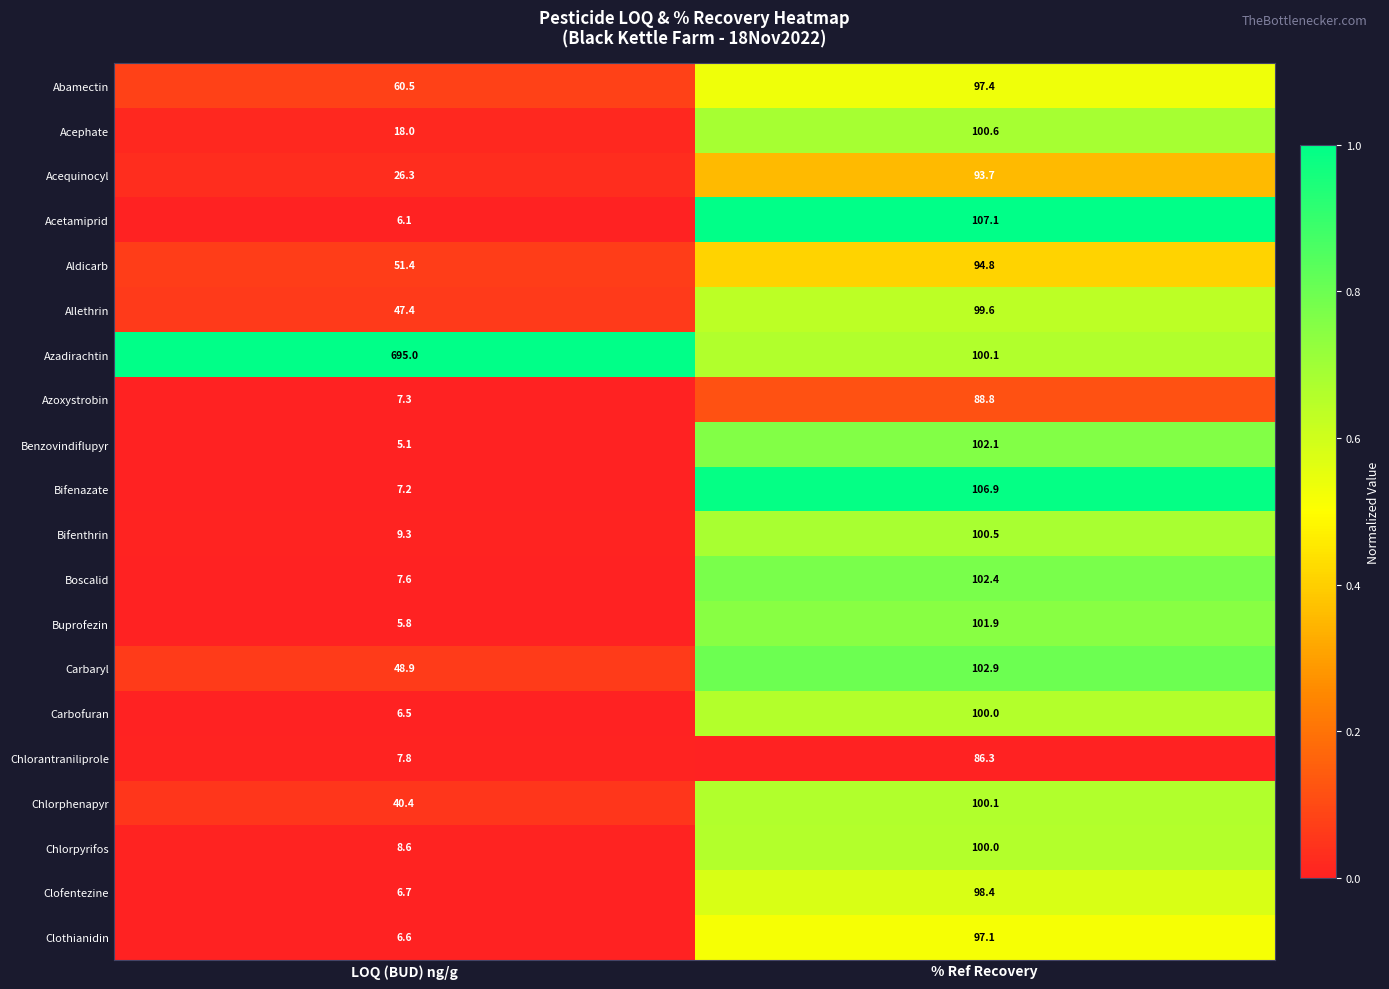

At which label does Chlorantraniliprole first exceed 86?

% Ref Recovery